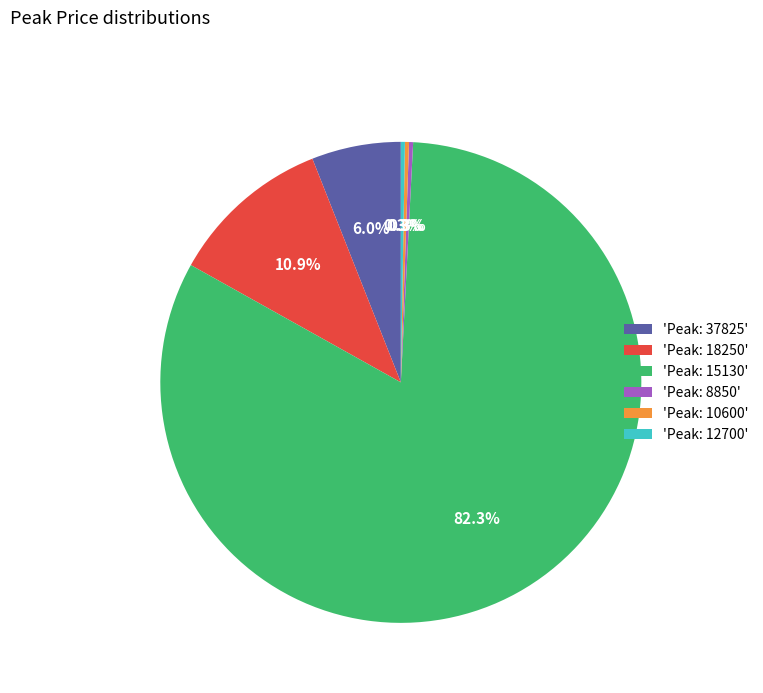

Which category accounts for the majority?

'Peak: 15130'